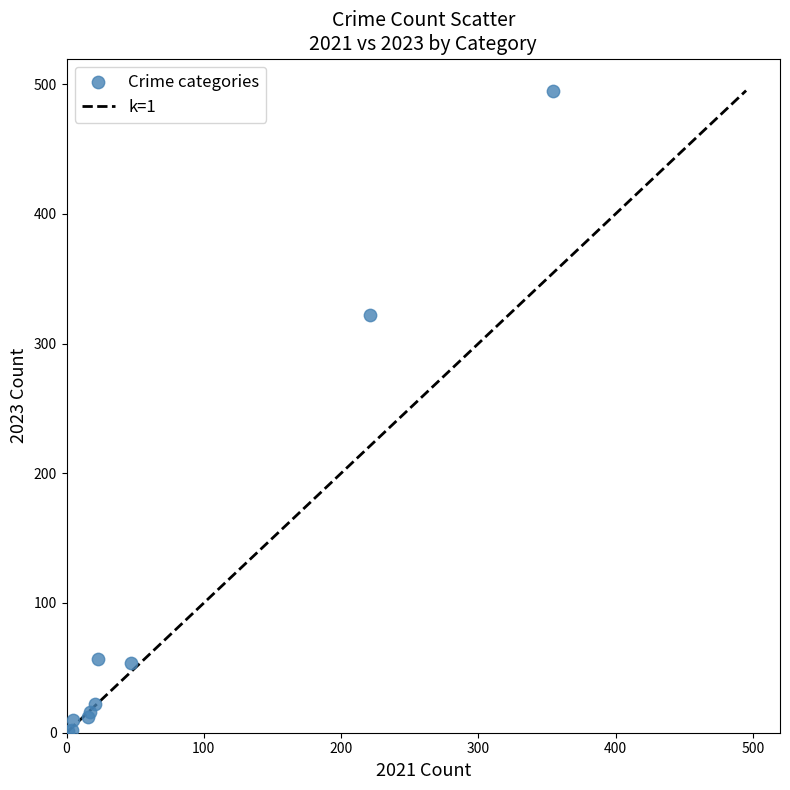

What Y value in the scatter plot is closest to 248?

322